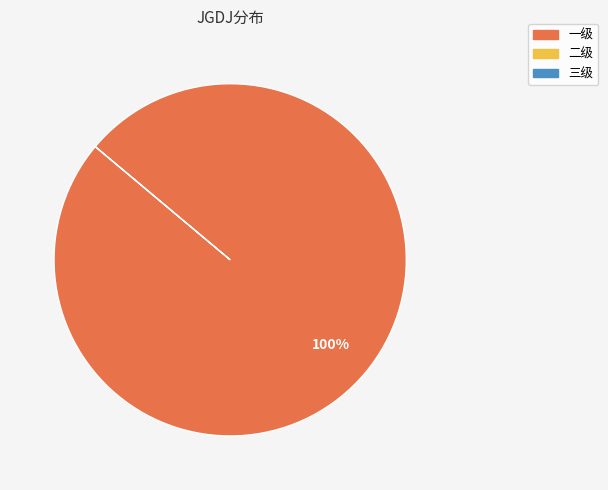

Does any single category account for the majority?

Yes